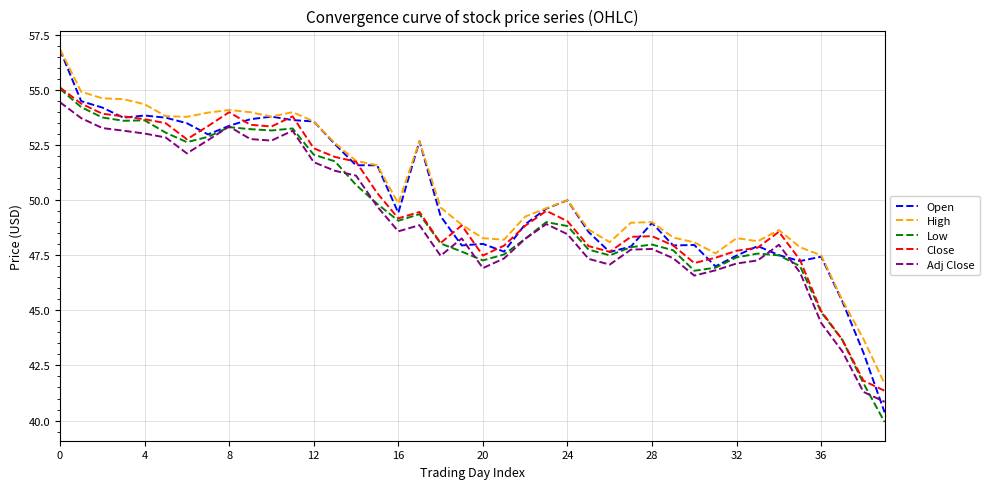

What is the maximum value for Adj Close?

54.5